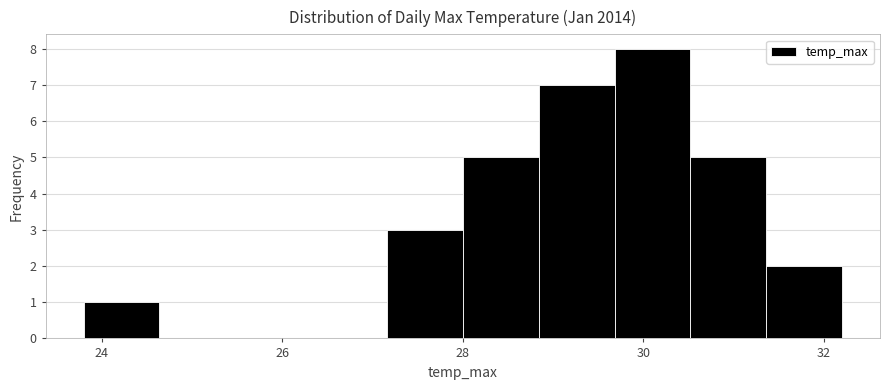

Reading left to right, list every bar in this chart as the range it spans on the x-axis followed by its height. Neither the bar edges nor the heights are printed on the chart, so give them approximately, as read against the axes.

23.80 to 24.64: 1
24.64 to 25.48: 0
25.48 to 26.32: 0
26.32 to 27.16: 0
27.16 to 28.00: 3
28.00 to 28.84: 5
28.84 to 29.68: 7
29.68 to 30.52: 8
30.52 to 31.36: 5
31.36 to 32.20: 2